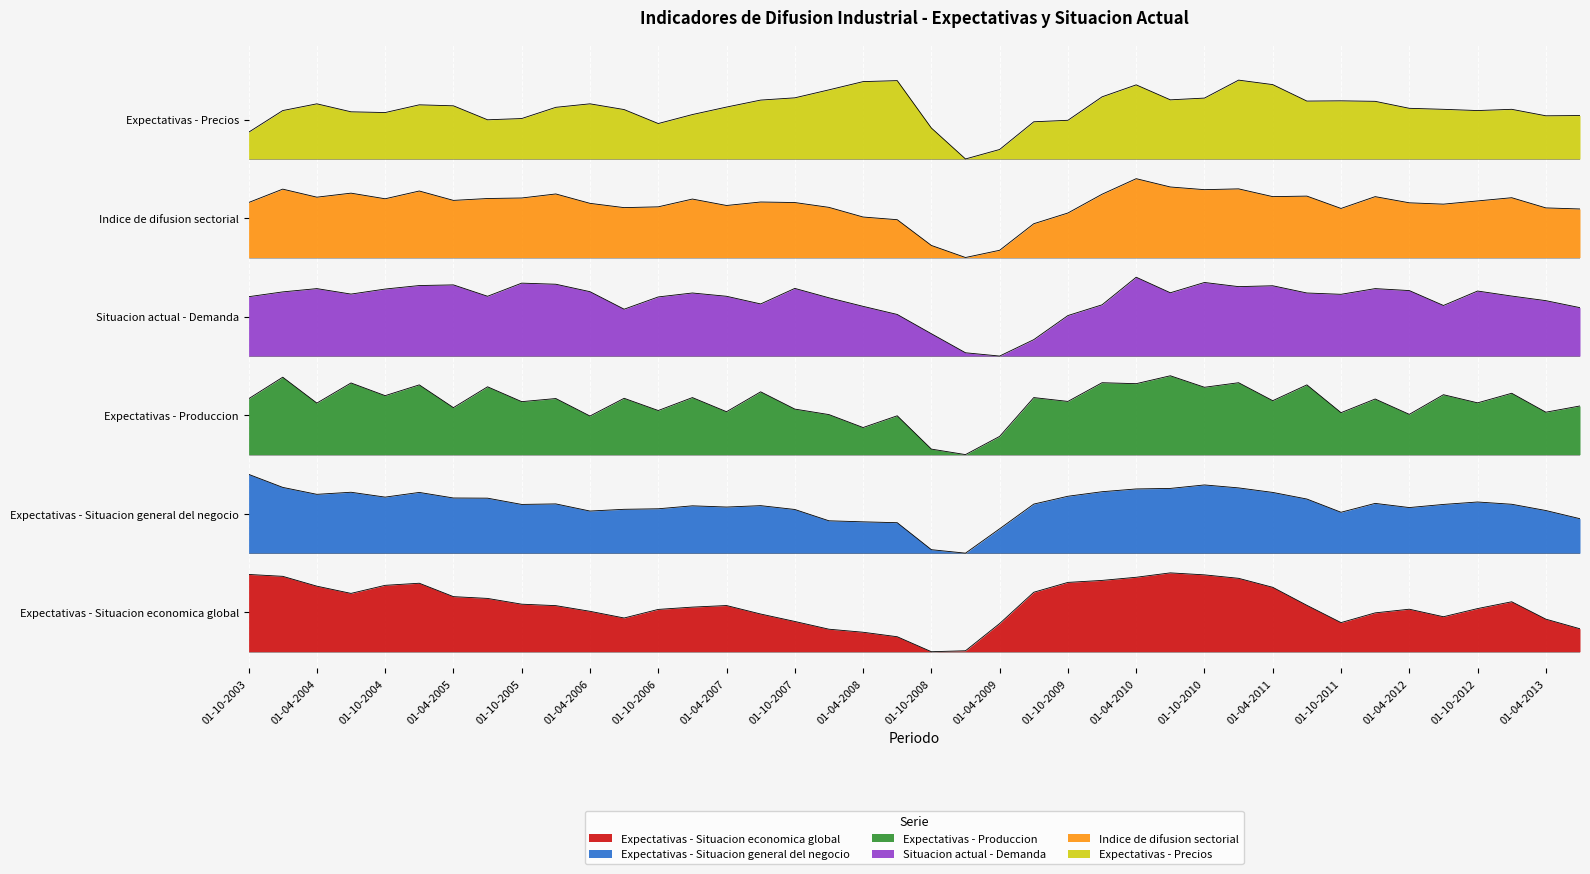

List the series in order of their peak value, highest first.

Expectativas - Precios, Indice de difusion sectorial, Situacion actual - Demanda, Expectativas - Produccion, Expectativas - Situacion general del negocio, Expectativas - Situacion economica global